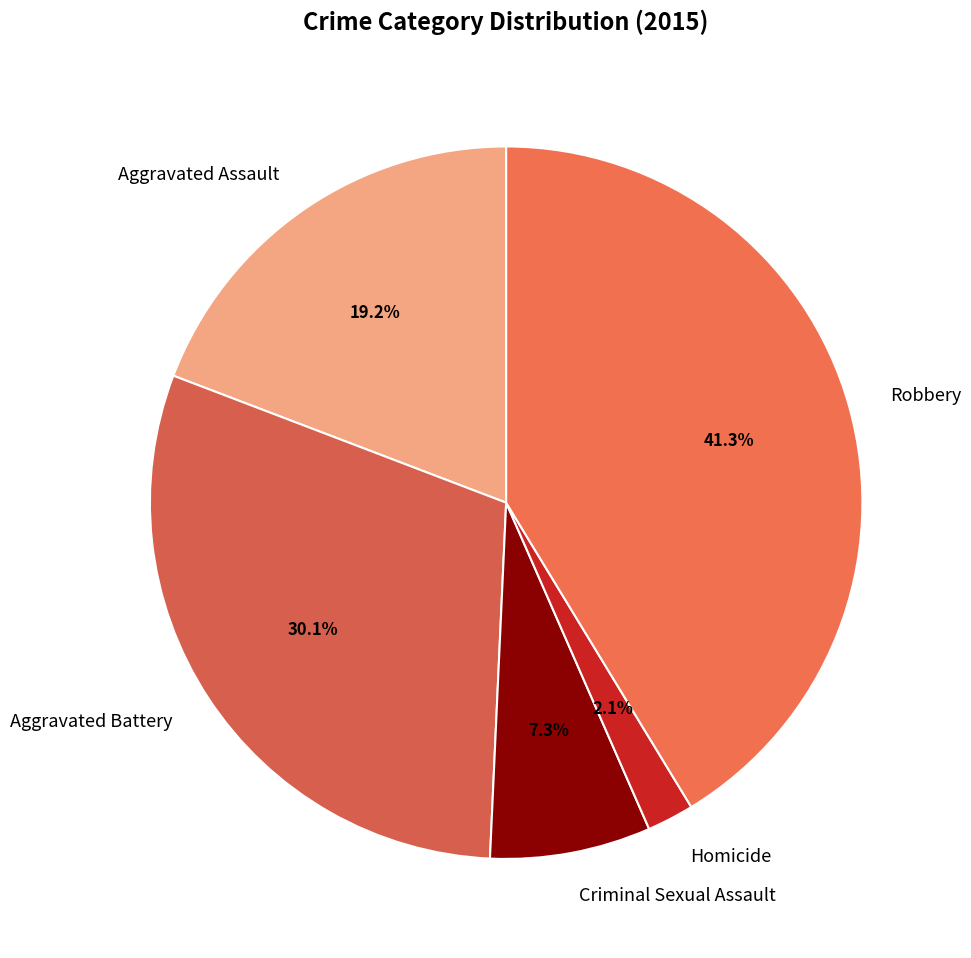

True or false: Homicide accounts for 2% of the total.

True